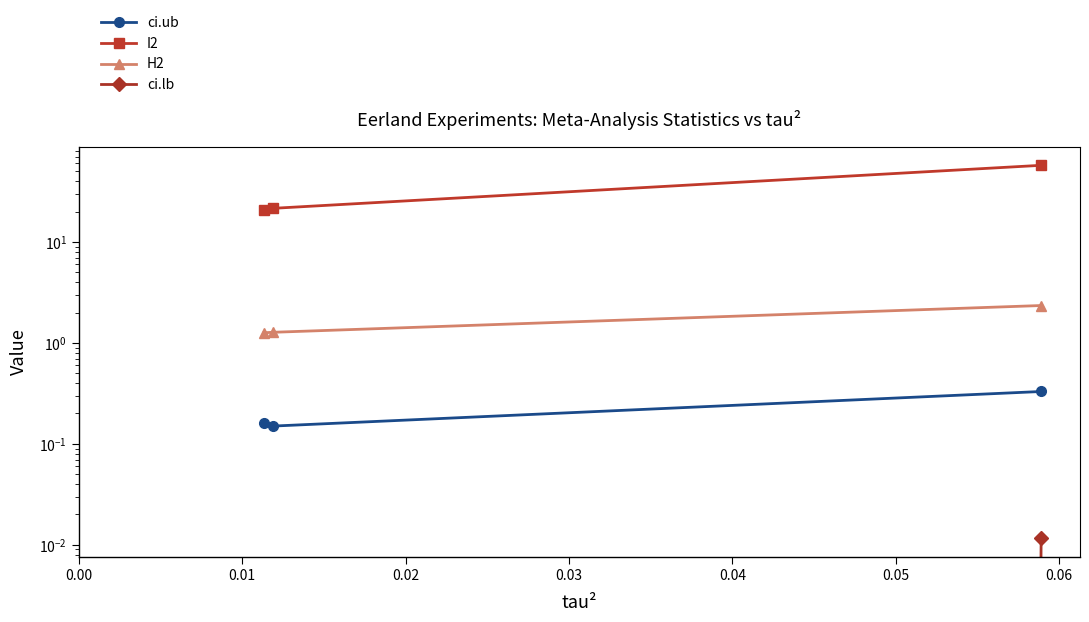

At 0.02, list the series in order from largest to smallest.

I2, H2, ci.ub, ci.lb